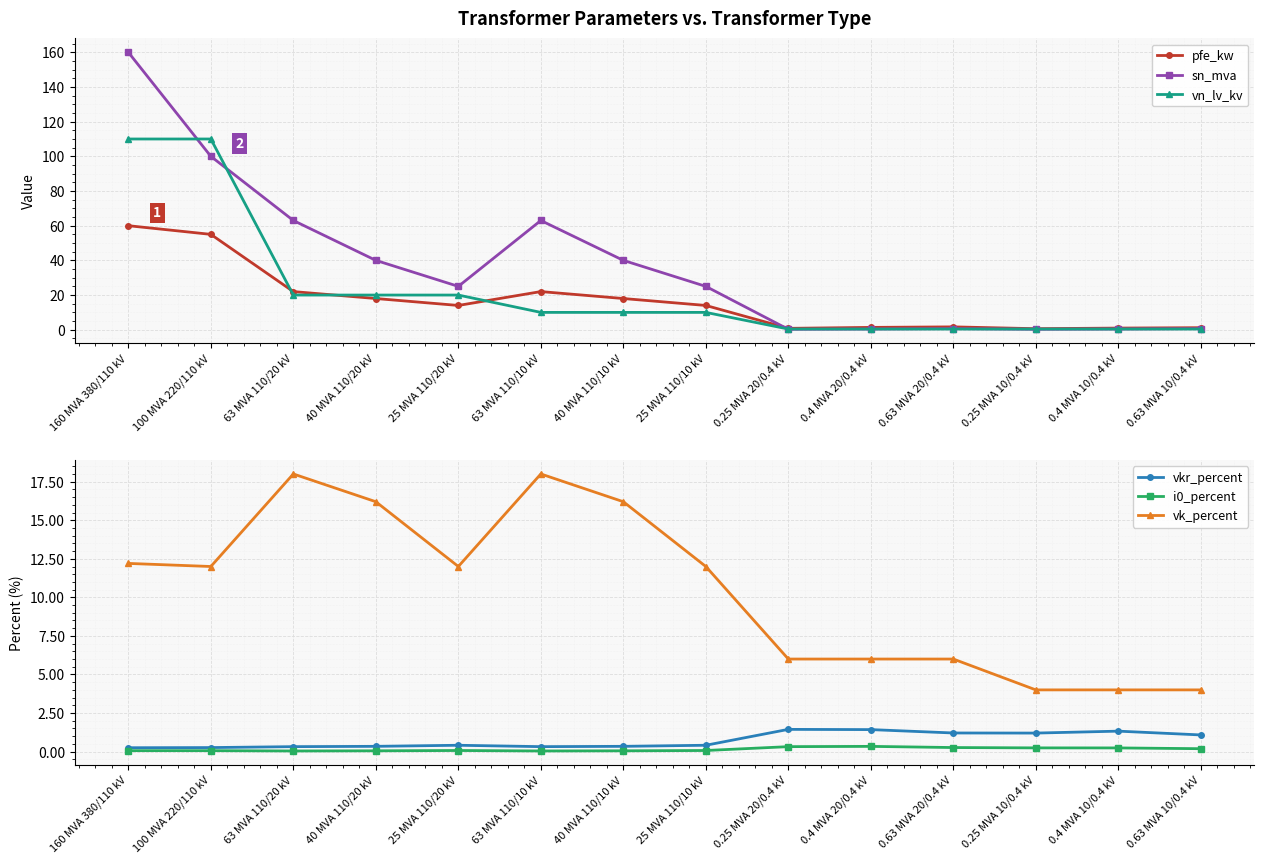

True or false: i0_percent and vkr_percent cross at least once.

False